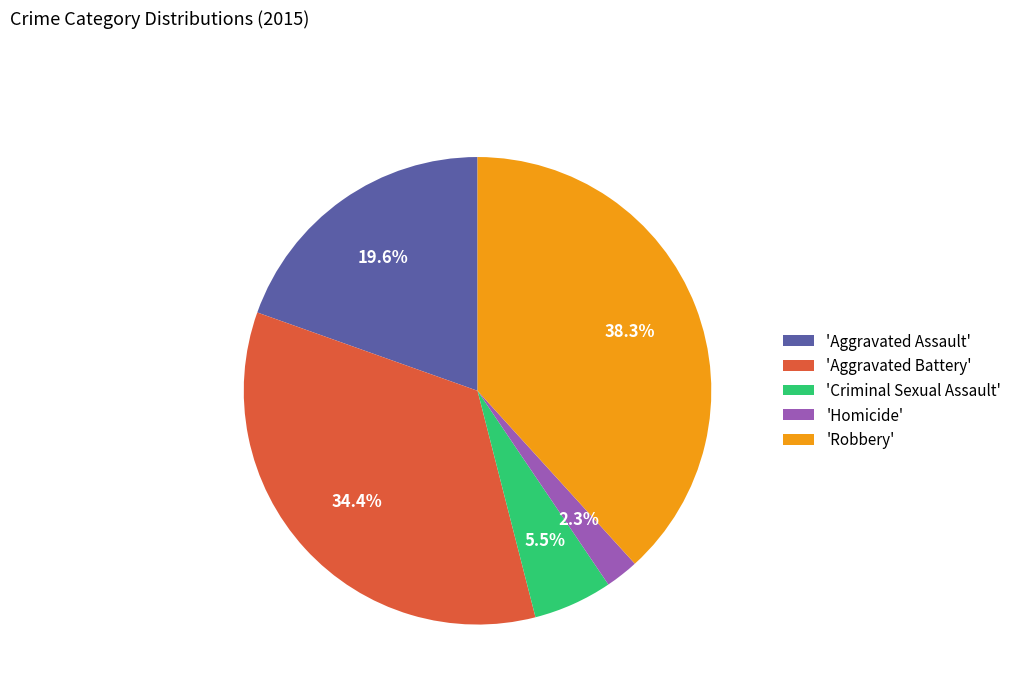

Between 'Aggravated Battery' and 'Aggravated Assault', which is larger?

'Aggravated Battery'